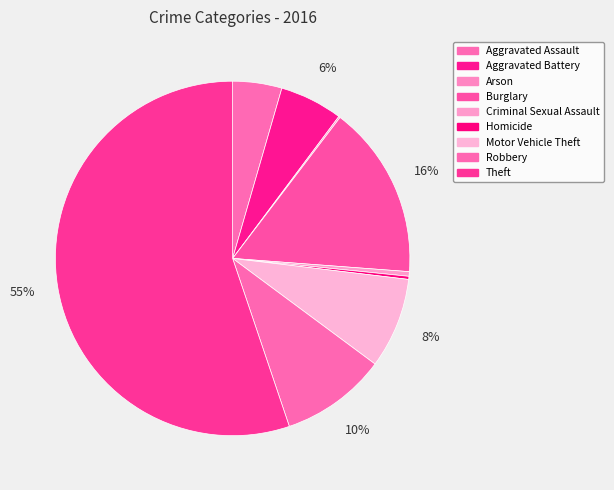

Which category has the smallest portion of the pie?

Arson